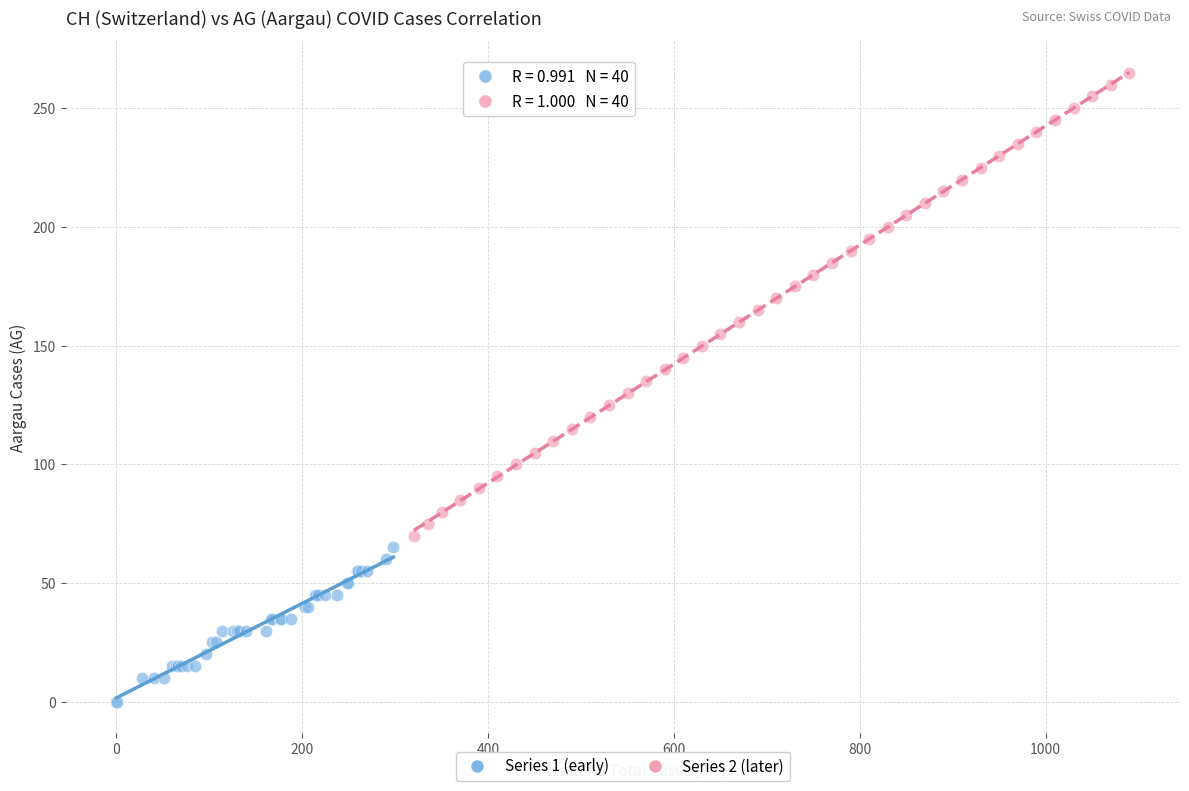

Which series contains the lowest Y value?

Series 1 (early)